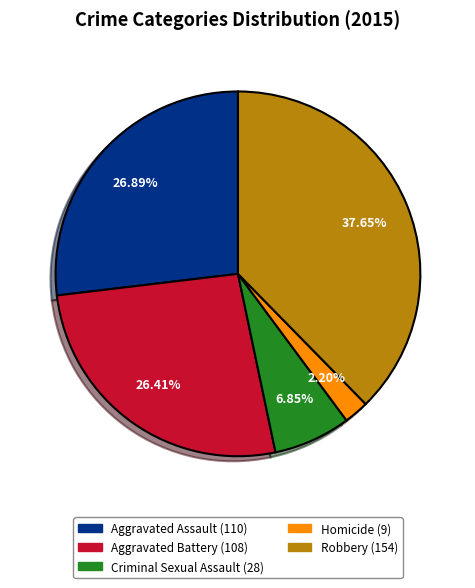

Combined, what portion of the pie is Homicide and Aggravated Assault?

29.1%